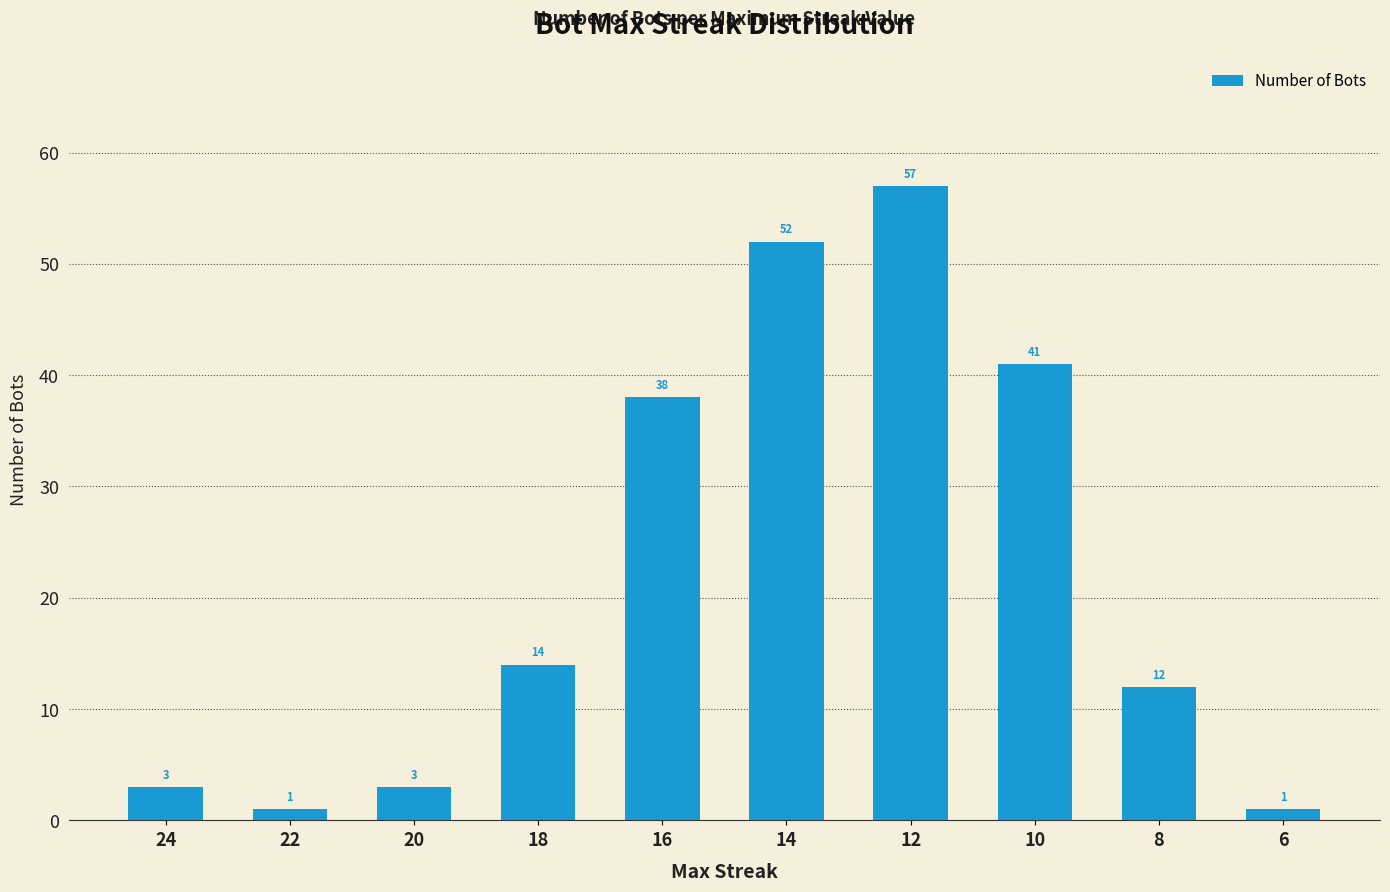

Between 20 and 14, which is larger?

14